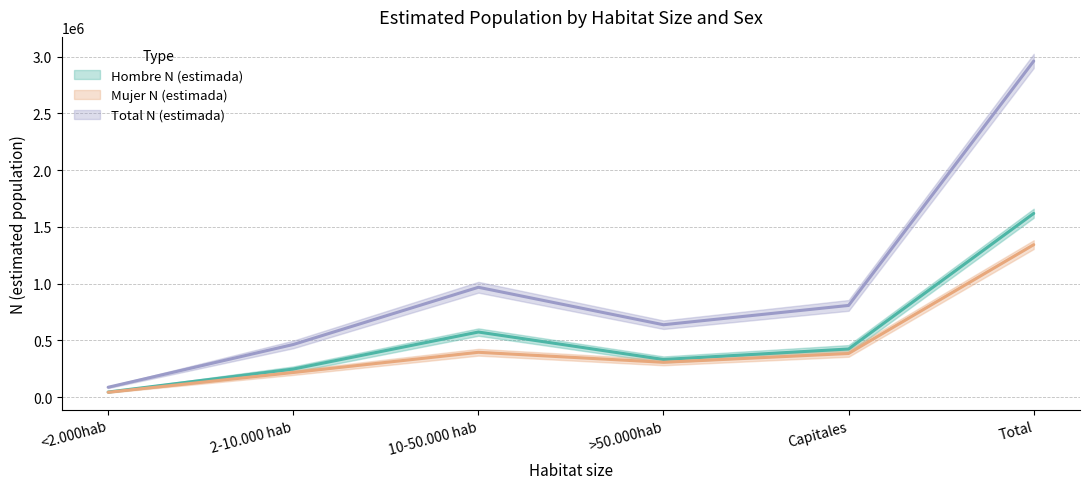

Count the number of data series in this chart.

3